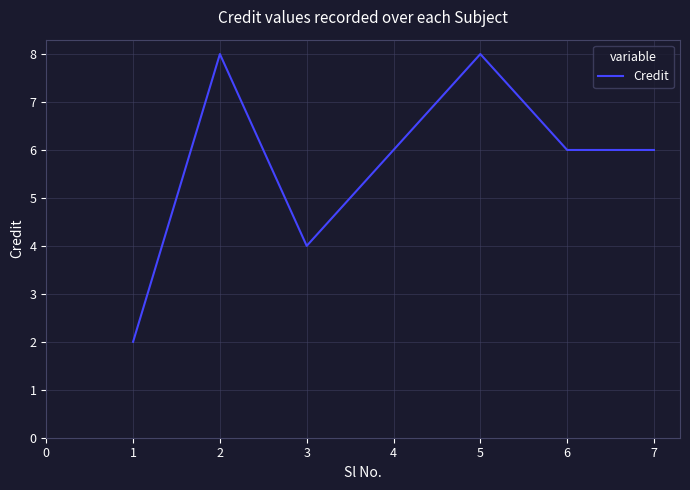

Count the number of data series in this chart.

1